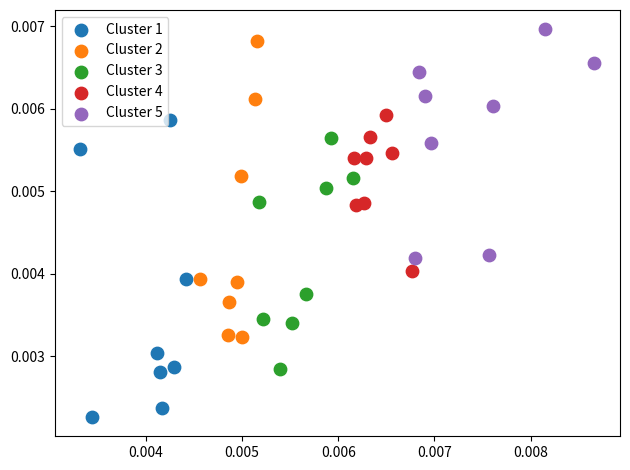

Which series reaches the minimum Y coordinate?

Cluster 1